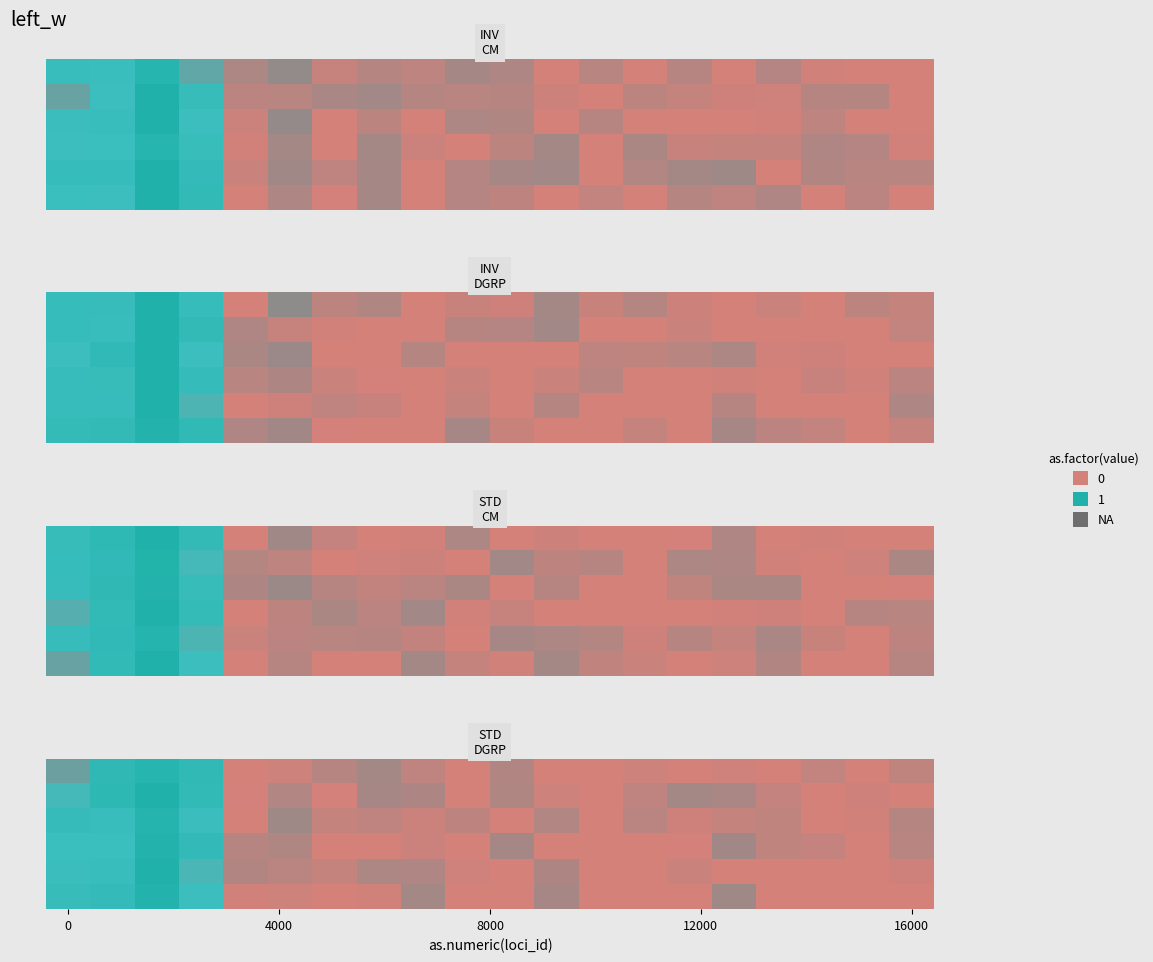

What is the difference between the row_1 values at 11 and 15?

0.1